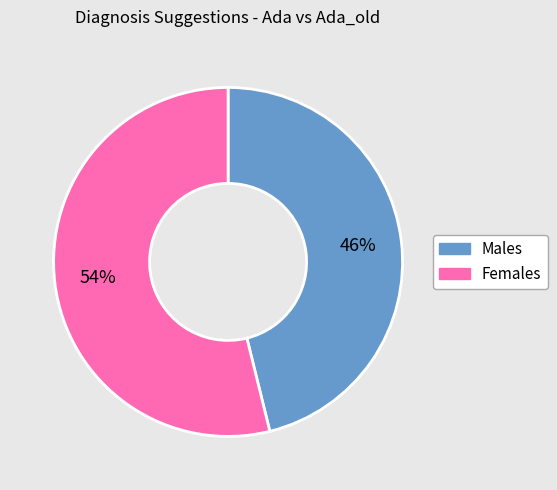

Is there any slice that represents more than half of the pie?

Yes